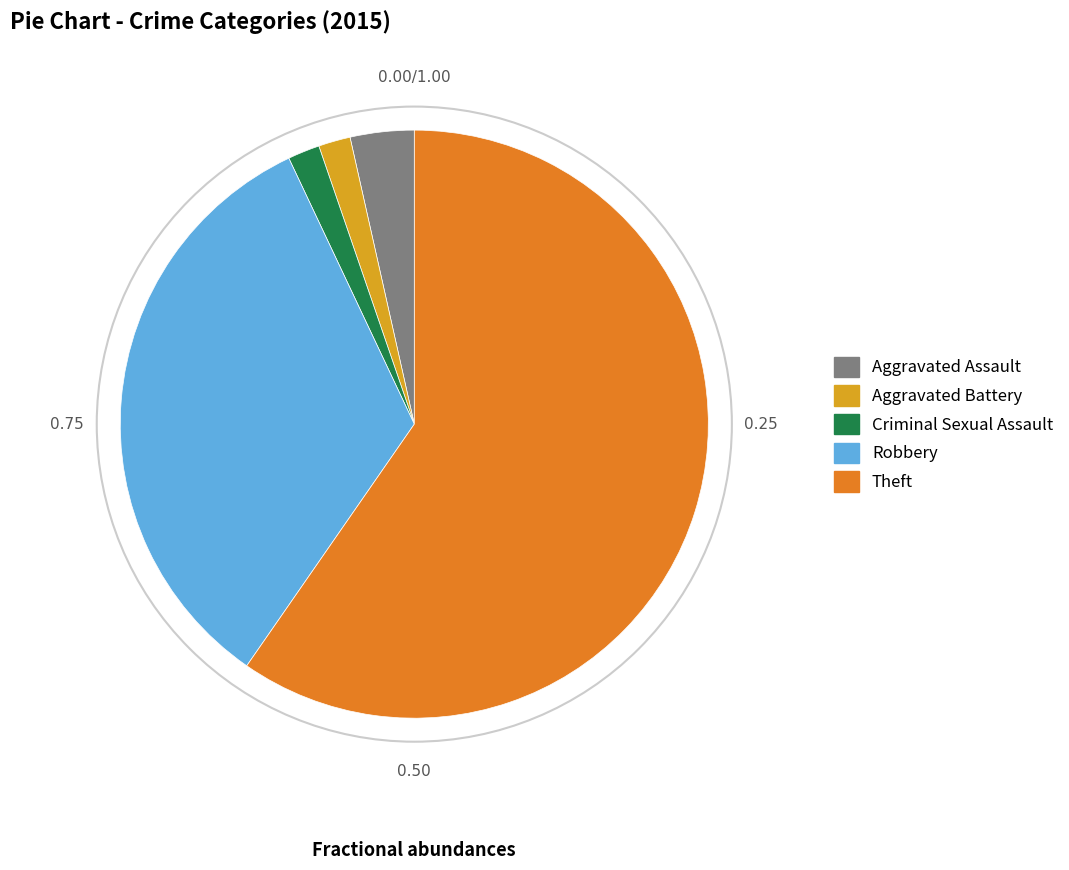

Do Aggravated Battery and Robbery together represent more than half of the pie?

No